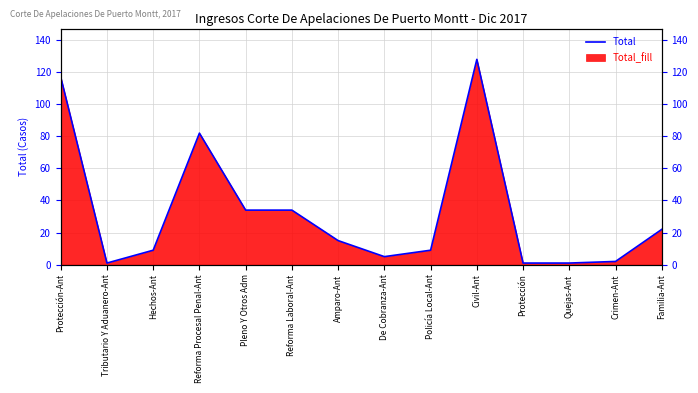

What is the label of the 13th point from the right?

Tributario Y Aduanero-Ant